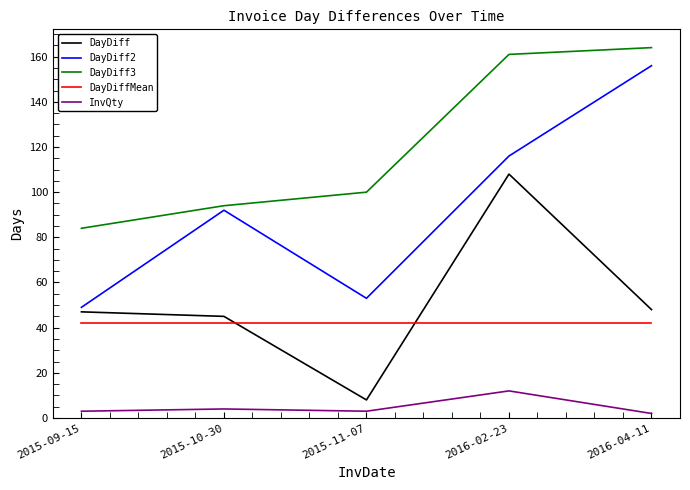

List the series in order of their peak value, highest first.

DayDiff3, DayDiff2, DayDiff, DayDiffMean, InvQty